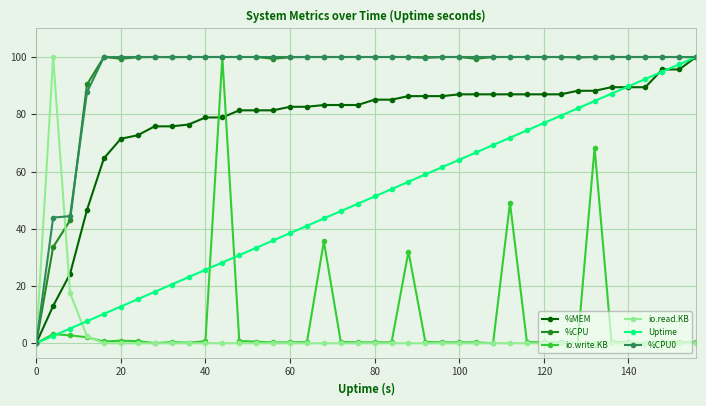

What is the value of the Uptime point at the 29th from the left?

71.8